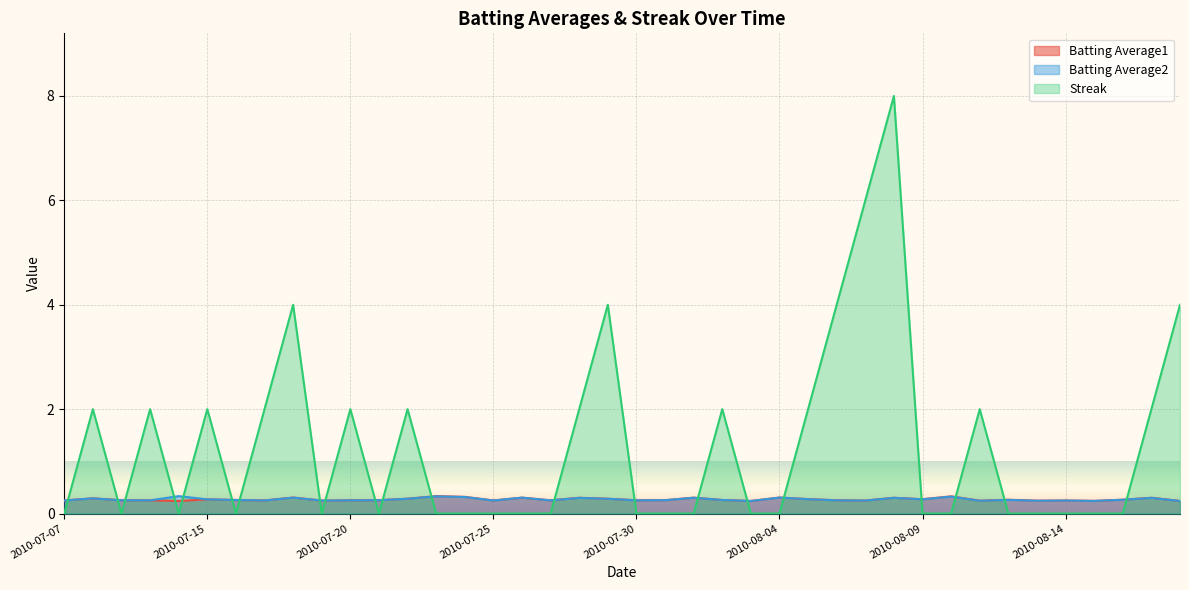

Reading left to right, transcribe all the data shown in this chart.

Batting Average1: 2010-07-07=0.3	2010-07-08=0.3	2010-07-09=0.3	2010-07-10=0.3	2010-07-11=0.2	2010-07-15=0.3	2010-07-16=0.3	2010-07-17=0.3	2010-07-18=0.3	2010-07-19=0.2	2010-07-20=0.3	2010-07-21=0.3	2010-07-22=0.3	2010-07-23=0.3	2010-07-24=0.3	2010-07-25=0.3	2010-07-26=0.3	2010-07-27=0.3	2010-07-28=0.3	2010-07-29=0.3	2010-07-30=0.3	2010-07-31=0.3	2010-08-01=0.3	2010-08-02=0.3	2010-08-03=0.2	2010-08-04=0.3	2010-08-05=0.3	2010-08-06=0.3	2010-08-07=0.2	2010-08-08=0.3	2010-08-09=0.3	2010-08-10=0.3	2010-08-11=0.2	2010-08-12=0.3	2010-08-13=0.2	2010-08-14=0.2	2010-08-15=0.2	2010-08-16=0.3	2010-08-17=0.3	2010-08-18=0.2
Batting Average2: 2010-07-07=0.2	2010-07-08=0.3	2010-07-09=0.3	2010-07-10=0.3	2010-07-11=0.3	2010-07-15=0.3	2010-07-16=0.3	2010-07-17=0.3	2010-07-18=0.3	2010-07-19=0.2	2010-07-20=0.3	2010-07-21=0.3	2010-07-22=0.3	2010-07-23=0.3	2010-07-24=0.3	2010-07-25=0.2	2010-07-26=0.3	2010-07-27=0.3	2010-07-28=0.3	2010-07-29=0.3	2010-07-30=0.3	2010-07-31=0.3	2010-08-01=0.3	2010-08-02=0.3	2010-08-03=0.2	2010-08-04=0.3	2010-08-05=0.3	2010-08-06=0.3	2010-08-07=0.2	2010-08-08=0.3	2010-08-09=0.3	2010-08-10=0.3	2010-08-11=0.2	2010-08-12=0.3	2010-08-13=0.2	2010-08-14=0.2	2010-08-15=0.2	2010-08-16=0.3	2010-08-17=0.3	2010-08-18=0.2
Streak: 2010-07-07=0.0	2010-07-08=2.0	2010-07-09=0.0	2010-07-10=2.0	2010-07-11=0.0	2010-07-15=2.0	2010-07-16=0.0	2010-07-17=2.0	2010-07-18=4.0	2010-07-19=0.0	2010-07-20=2.0	2010-07-21=0.0	2010-07-22=2.0	2010-07-23=0.0	2010-07-24=0.0	2010-07-25=0.0	2010-07-26=0.0	2010-07-27=0.0	2010-07-28=2.0	2010-07-29=4.0	2010-07-30=0.0	2010-07-31=0.0	2010-08-01=0.0	2010-08-02=2.0	2010-08-03=0.0	2010-08-04=0.0	2010-08-05=2.0	2010-08-06=4.0	2010-08-07=6.0	2010-08-08=8.0	2010-08-09=0.0	2010-08-10=0.0	2010-08-11=2.0	2010-08-12=0.0	2010-08-13=0.0	2010-08-14=0.0	2010-08-15=0.0	2010-08-16=0.0	2010-08-17=2.0	2010-08-18=4.0